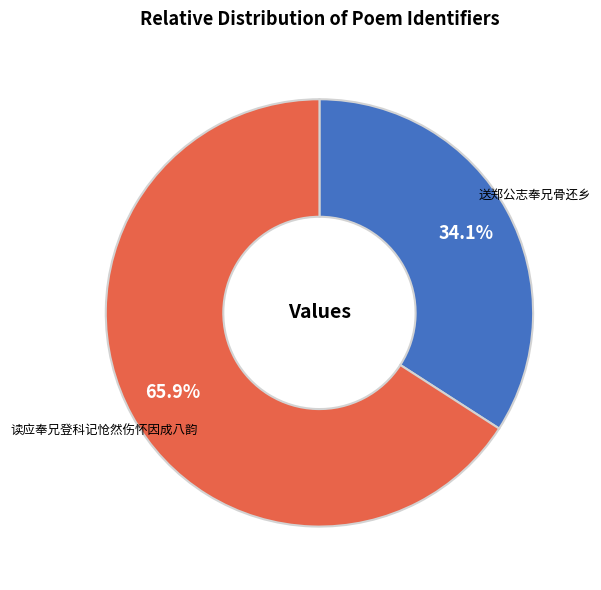

True or false: 读应奉兄登科记怆然伤怀因成八韵 accounts for 75% of the total.

False